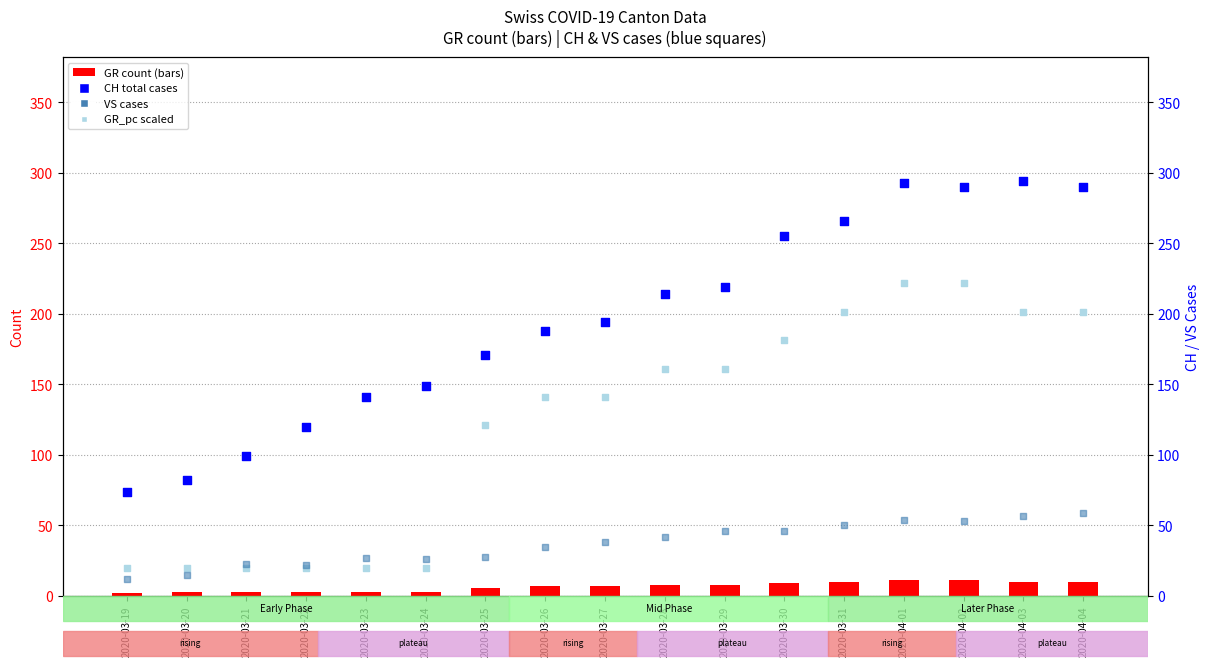

Which series reaches the maximum Y coordinate?

CH (total cases)